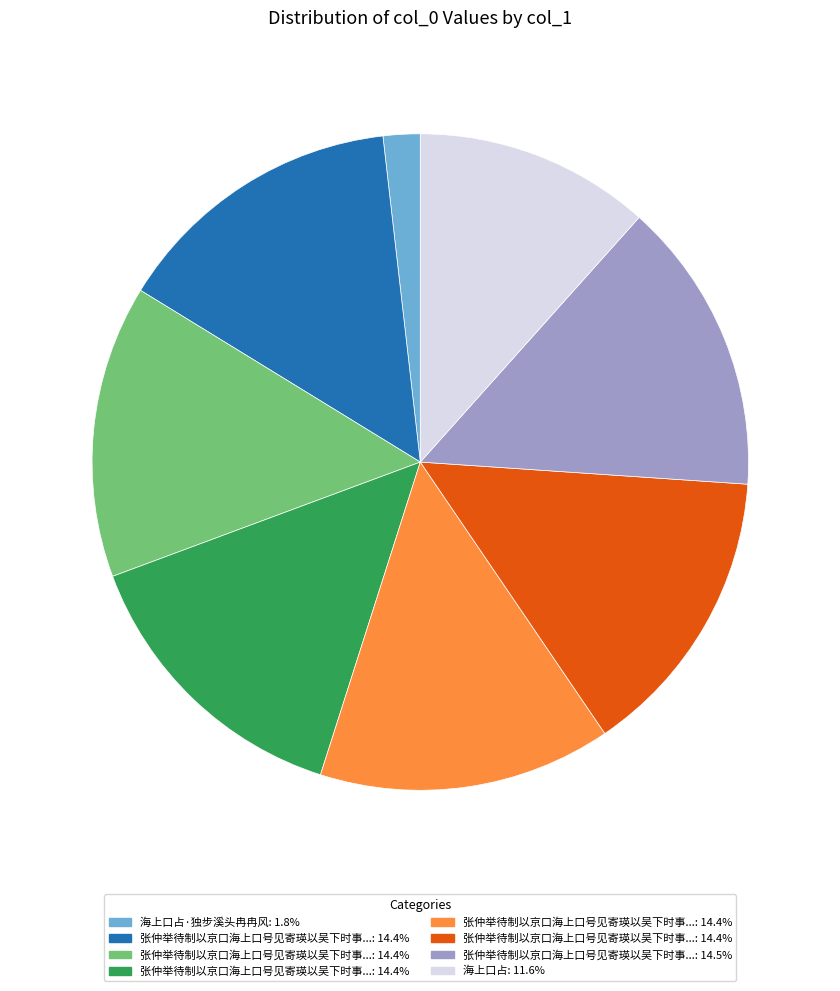

Is there a majority slice in this chart?

No